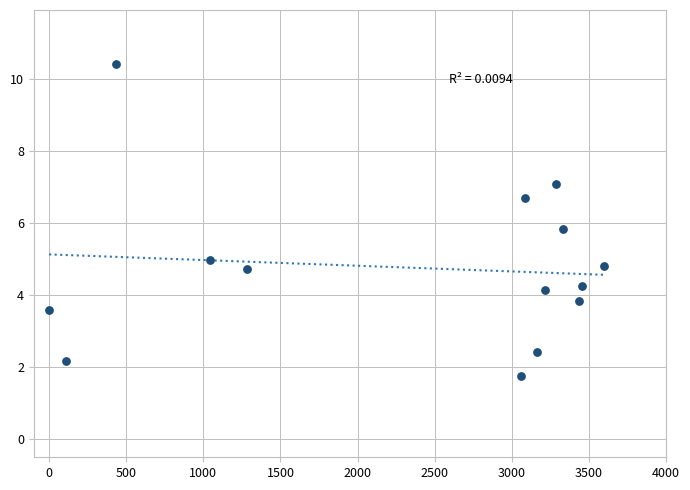

What is the range of Y values (max minus min)?

8.7